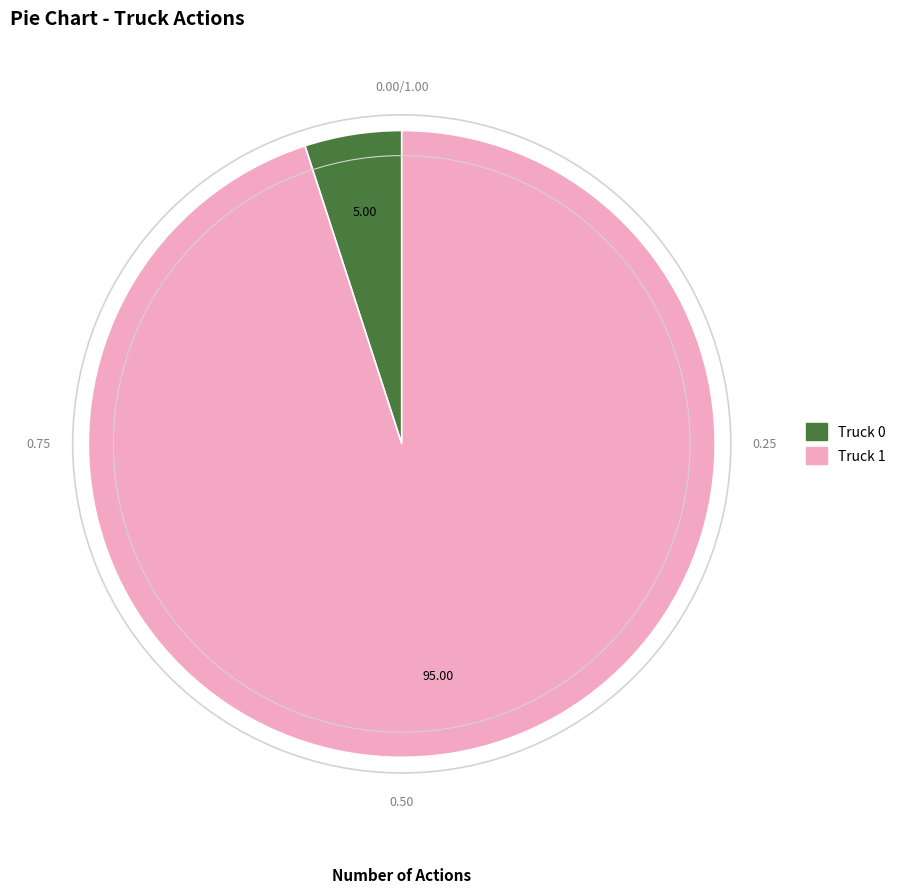

Between Truck 0 and Truck 1, which is larger?

Truck 1